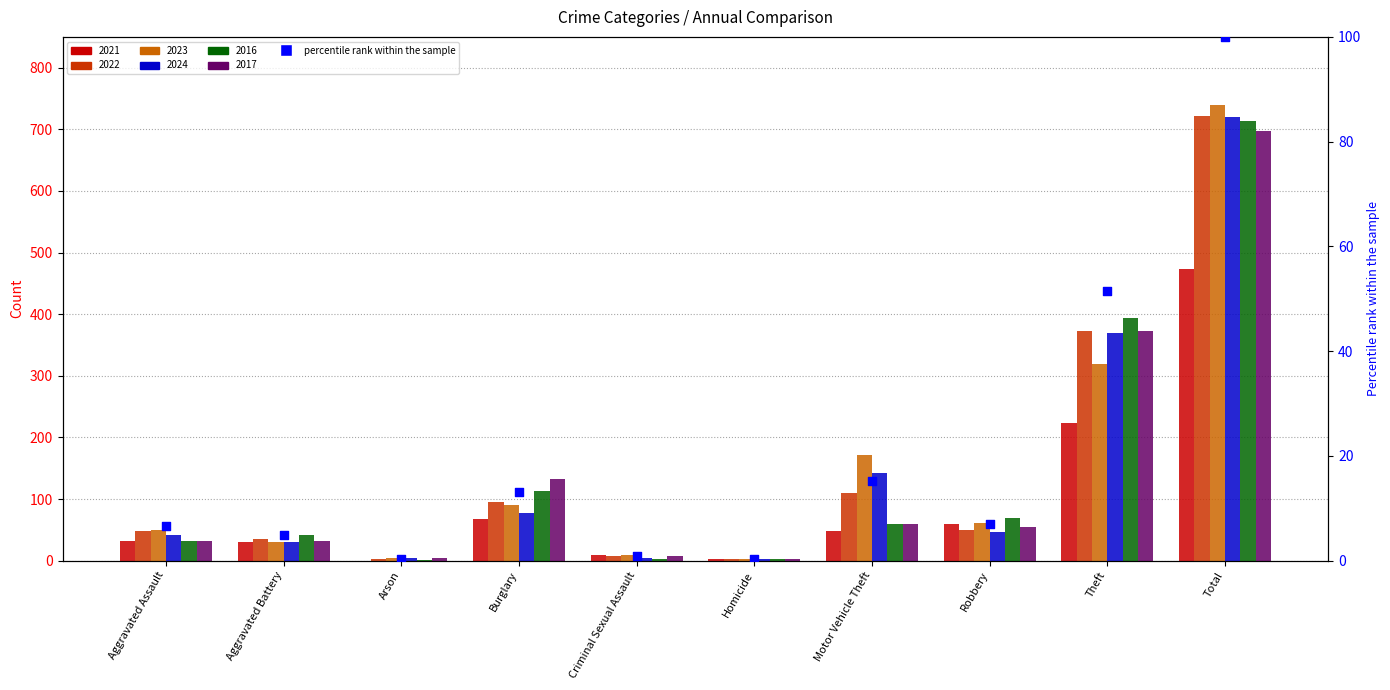

What is the change in value from Arson to Theft?

+51.2